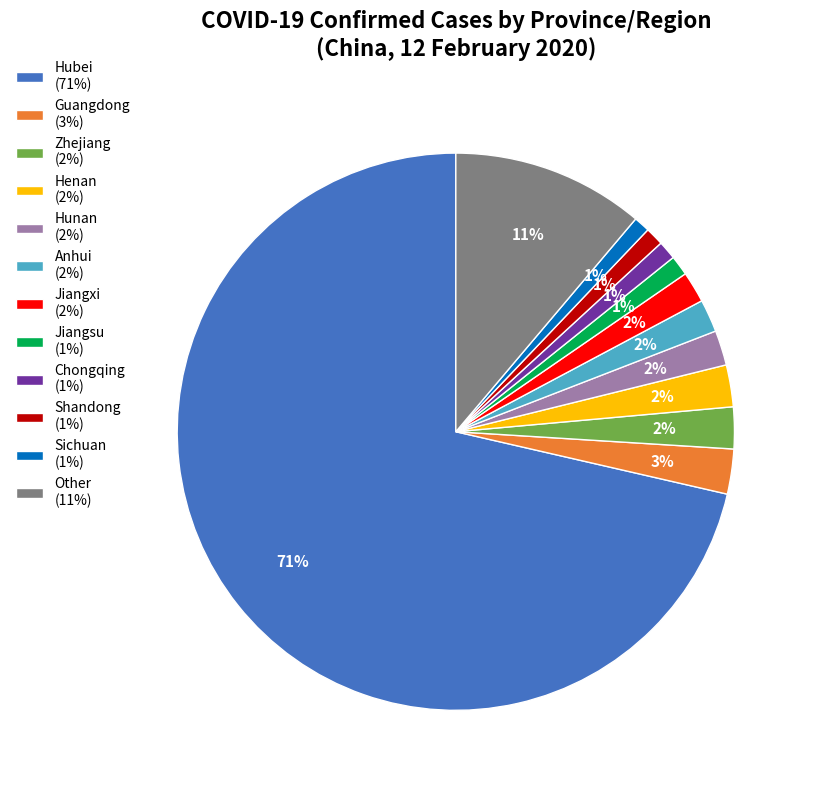

To the nearest percent, what is the difference between the Guangdong (3%) and Anhui (2%) slice percentages?

1%